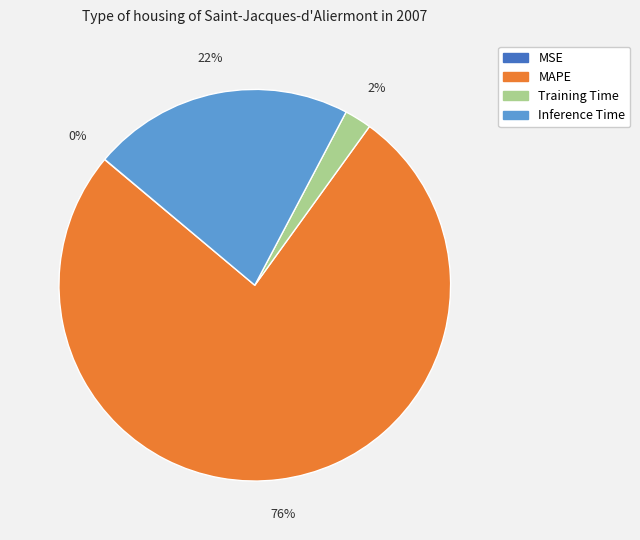

Which category has the biggest portion of the pie?

MAPE